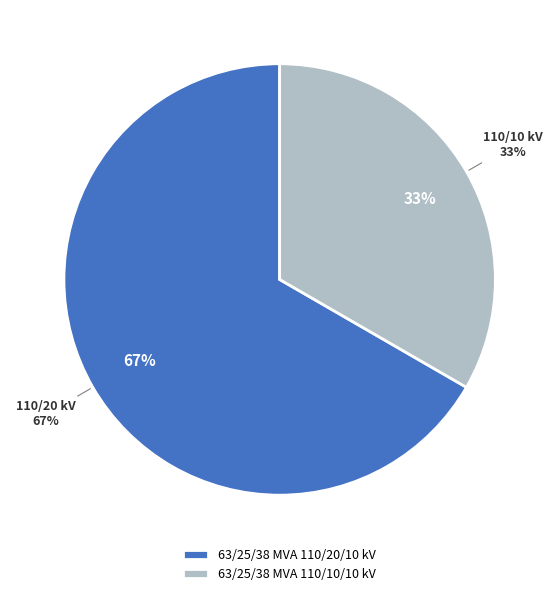

Which category accounts for the majority?

63/25/38 MVA 110/20/10 kV